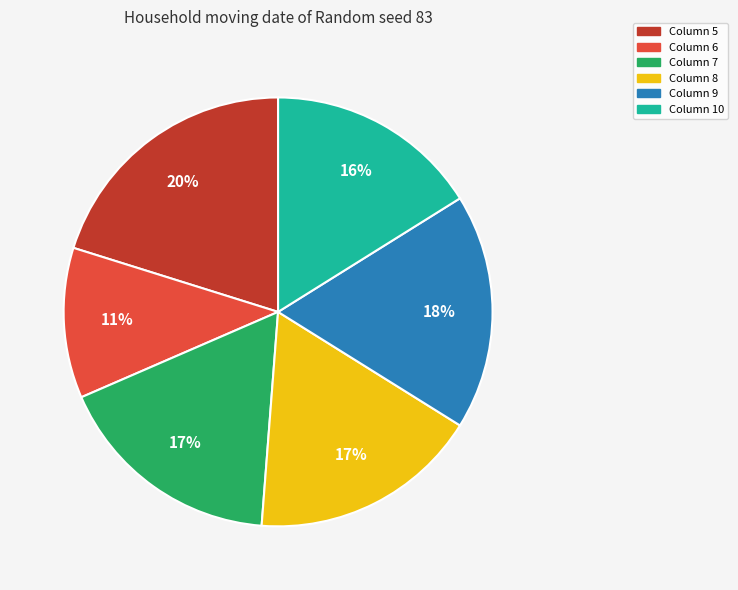

To the nearest percent, what is the average slice percentage?

17%